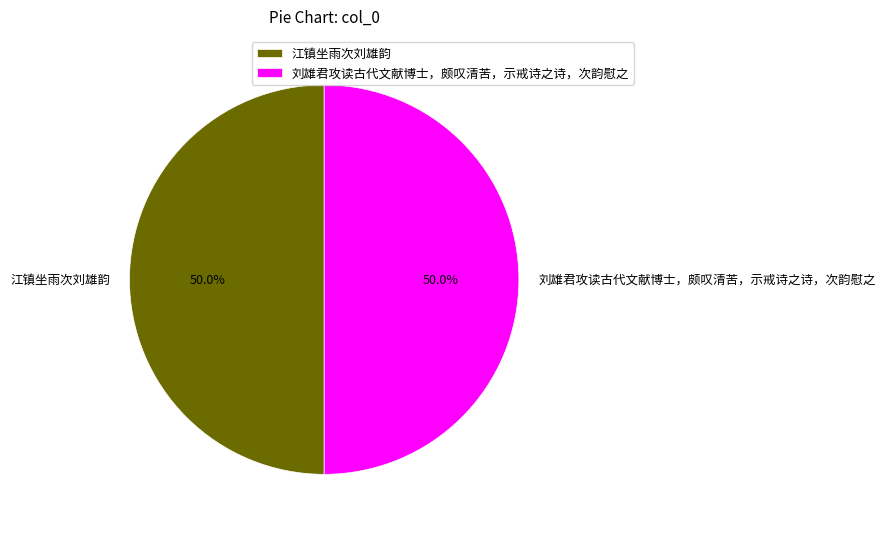

To the nearest percent, what is the combined percentage of 刘雄君攻读古代文献博士，颇叹清苦，示戒诗之诗，次韵慰之 and 江镇坐雨次刘雄韵?

100%